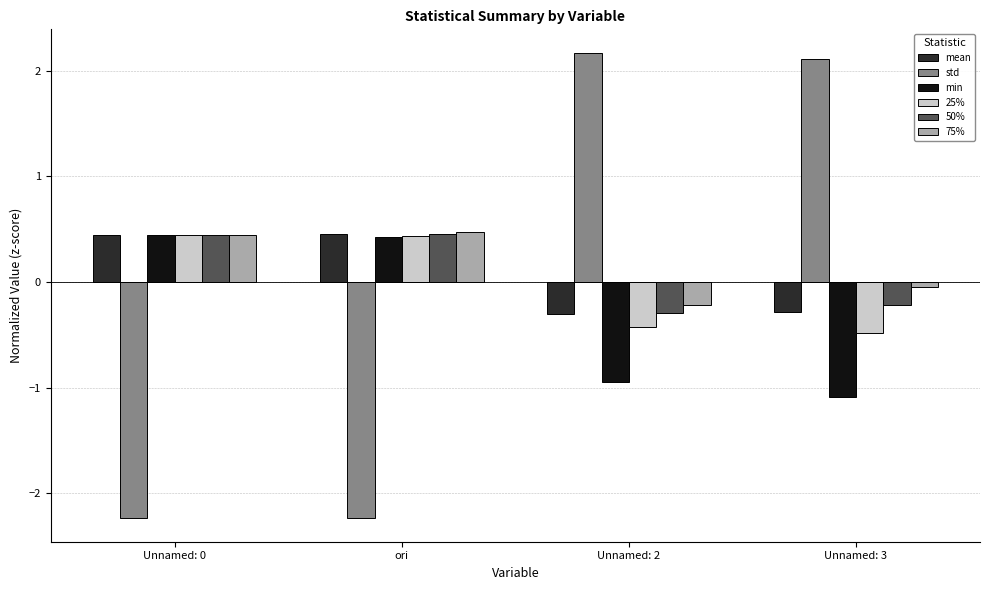

How many values in the std series are below 2?

2